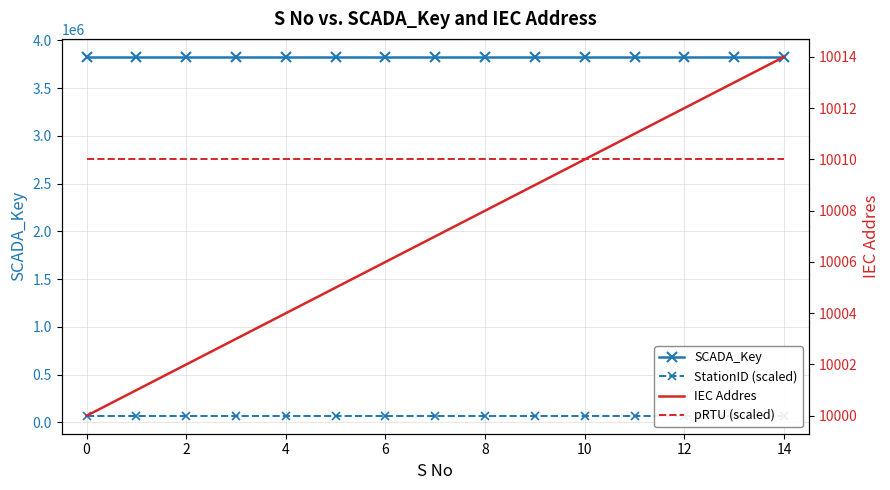

The value of SCADA_Key at 8 is 6262517. True or false?

False